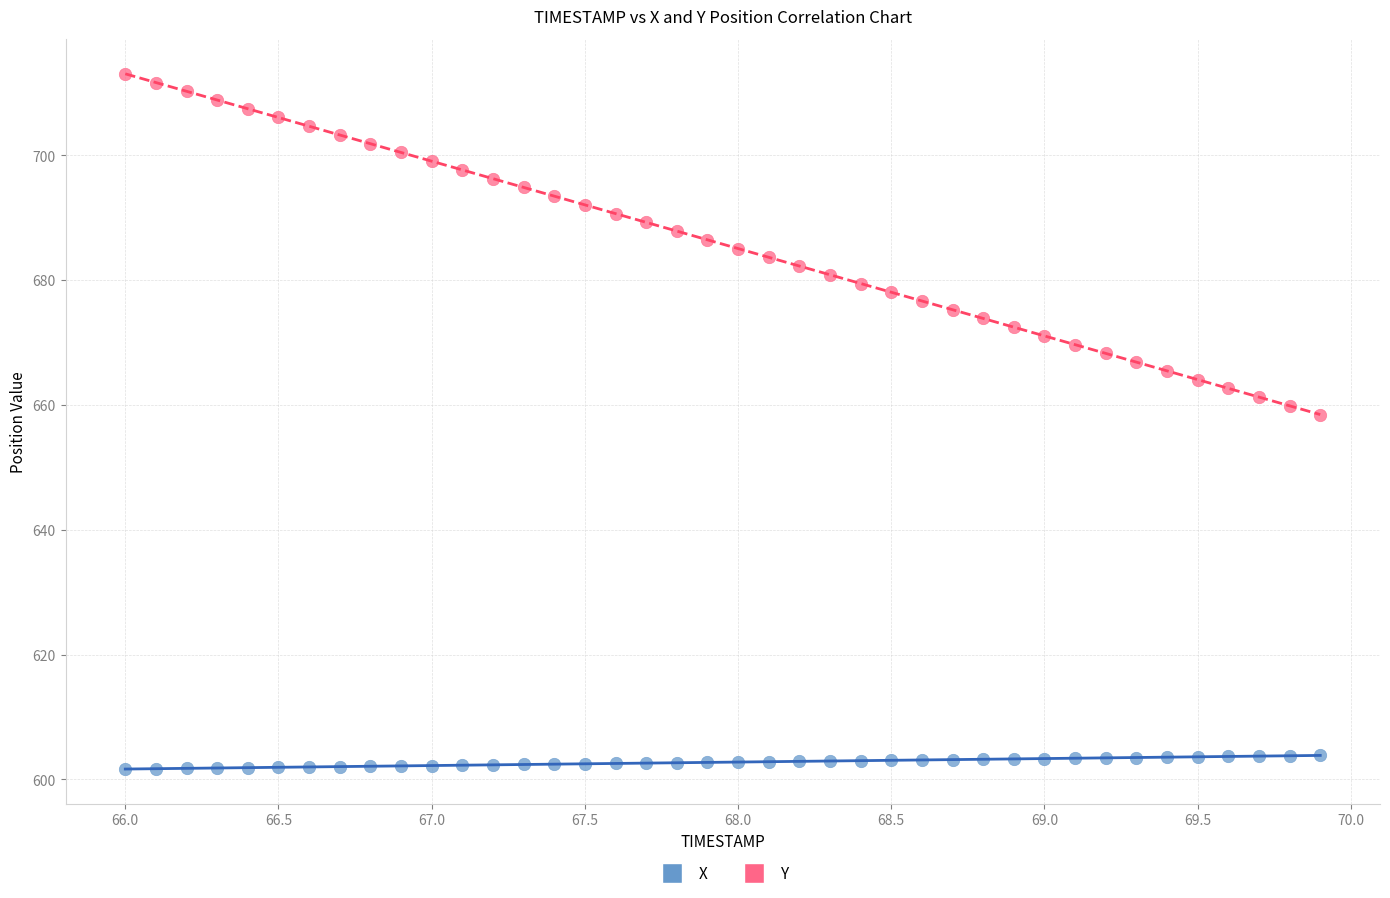

Across all series, what Y value is closest to 657?

658.5